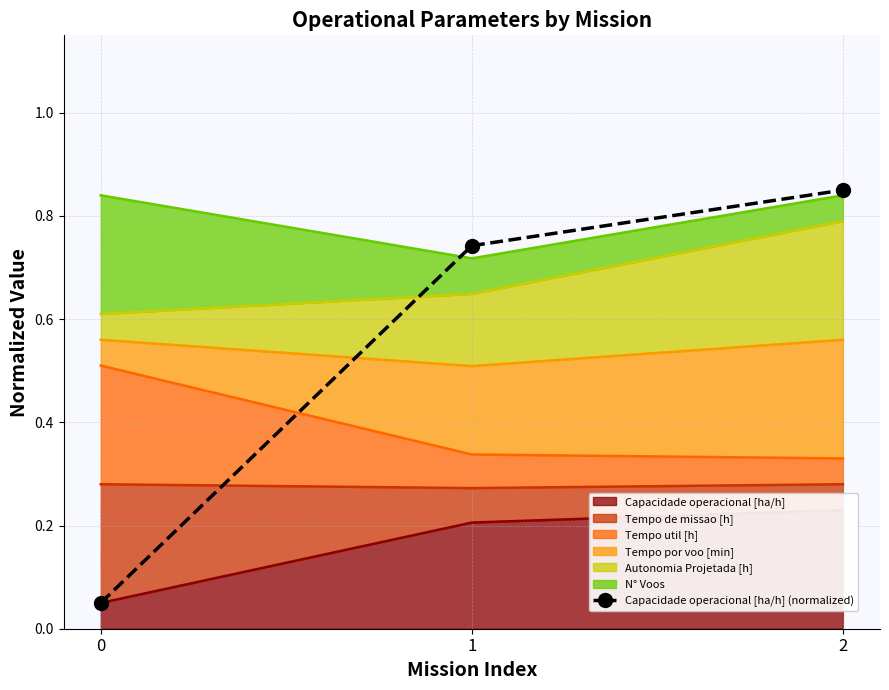

Rank the categories by value from highest to lowest.

2, 1, 0